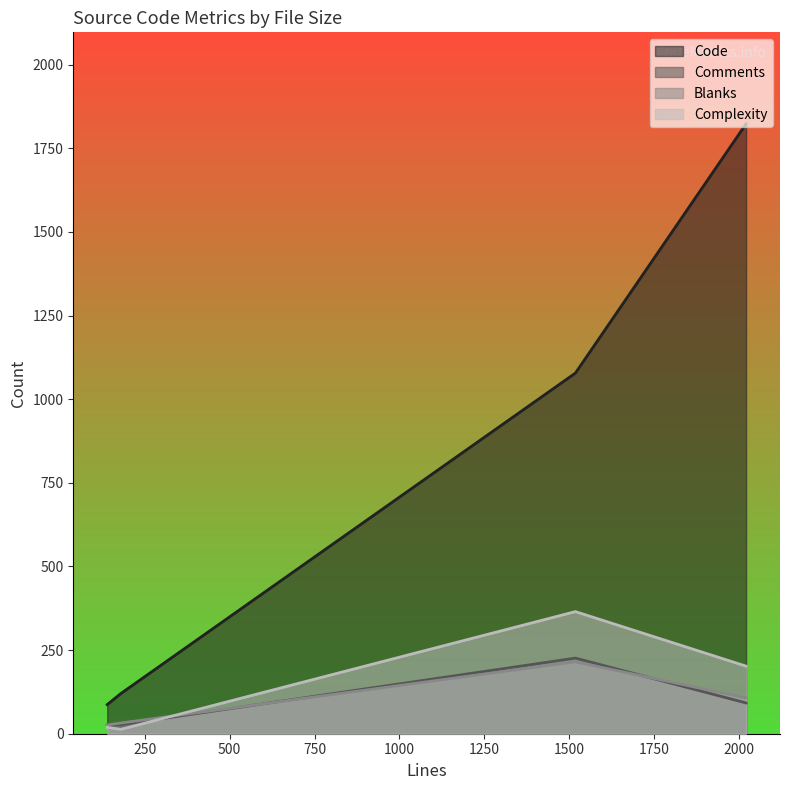

Reading right to left, extract all data points from this chart.

Code: 139=87	2022=1823	1519=1078	179=120
Comments: 139=26	2022=92	1519=226	179=27
Blanks: 139=26	2022=107	1519=215	179=32
Complexity: 139=19	2022=202	1519=365	179=13